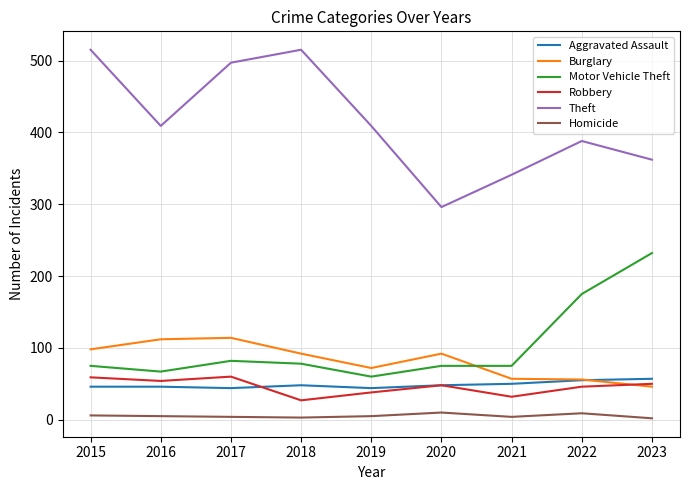

Which series has the widest spread of values?

Theft